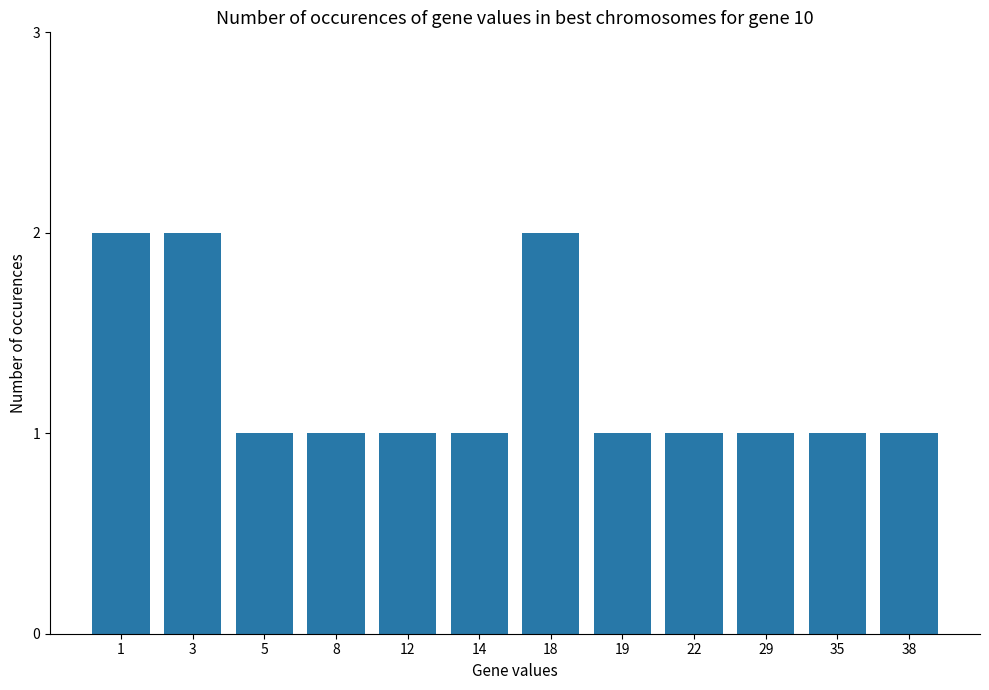

Is it true that the value at 8 is 1?

True